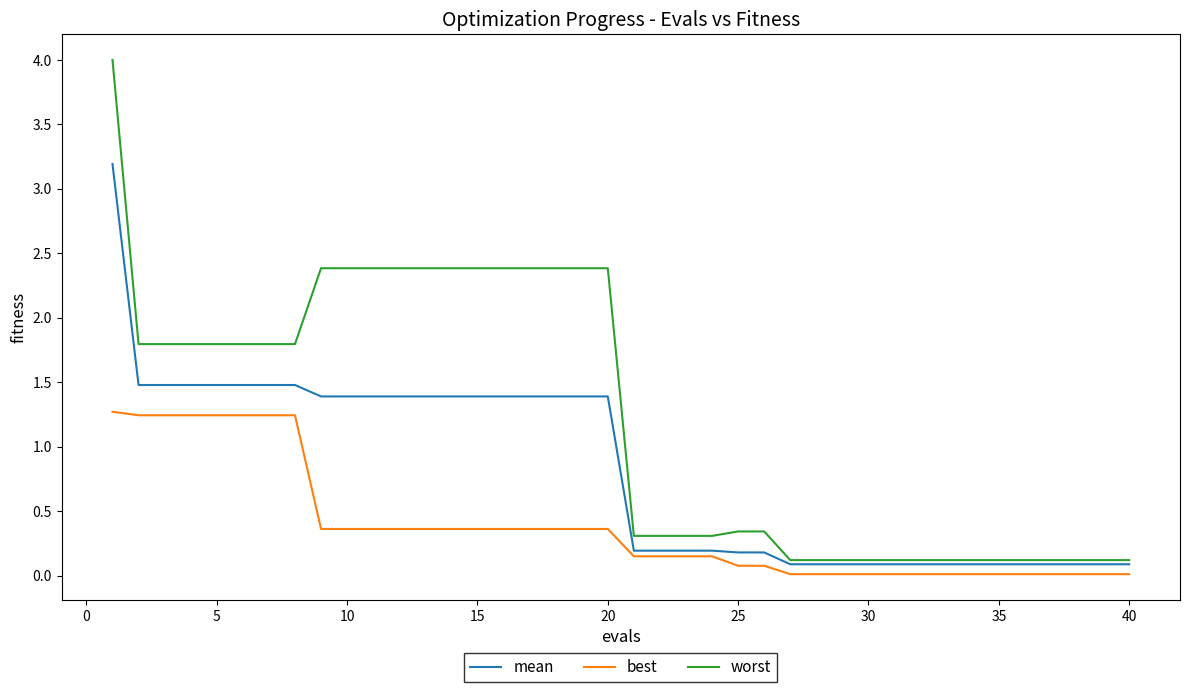

Rank the series by their maximum value, from highest to lowest.

worst, mean, best